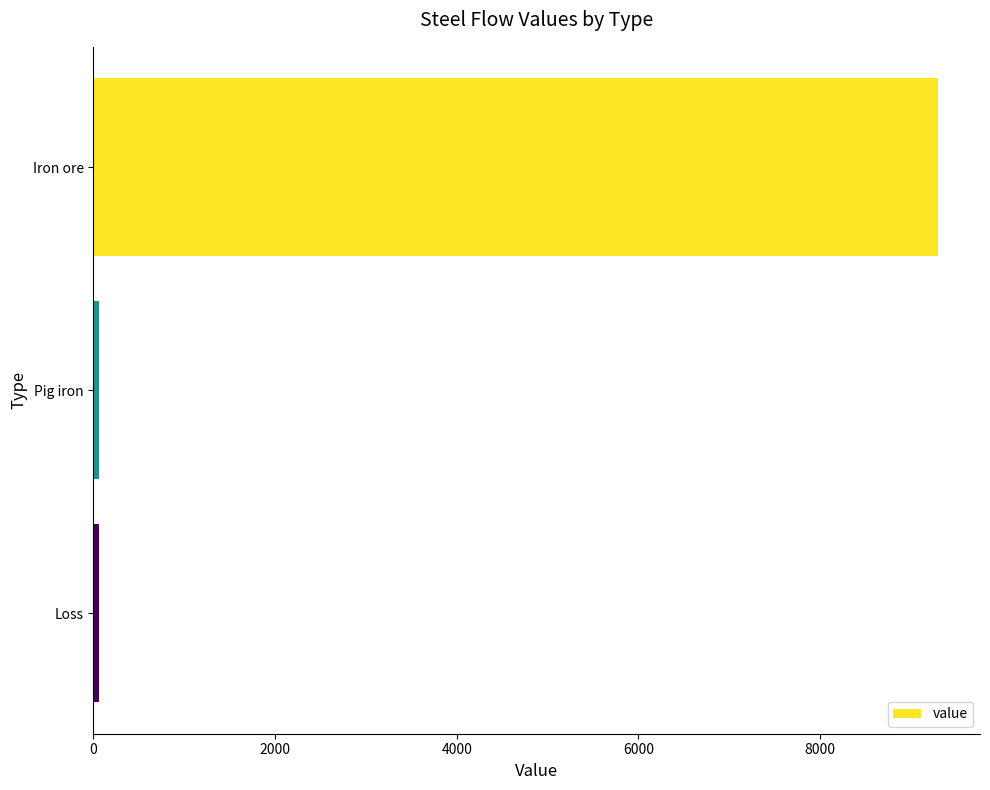

Reading bottom to top, transcribe all the data shown in this chart.

58.6	58.6	9295.9